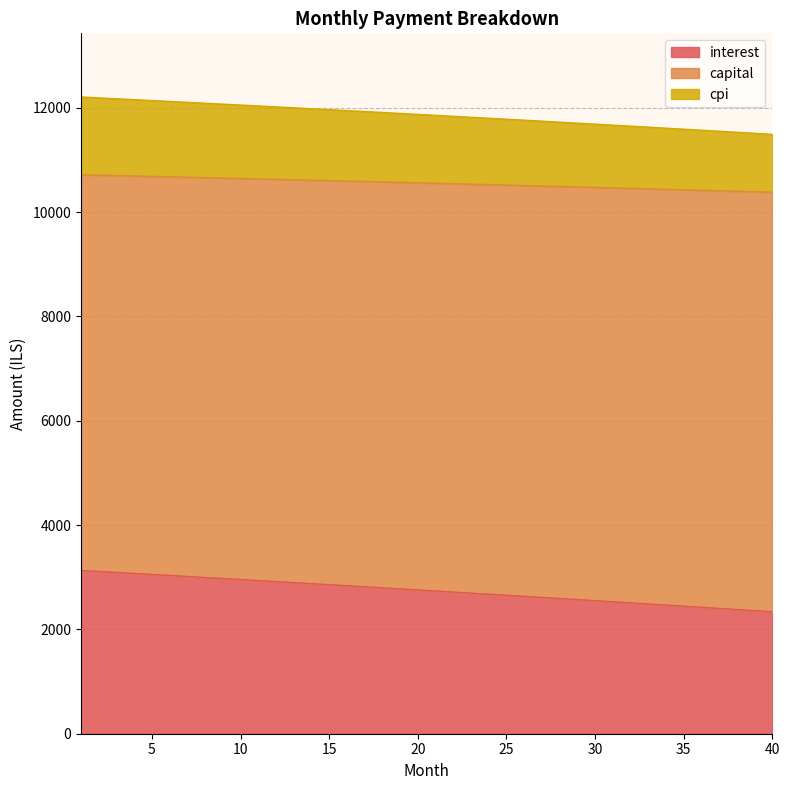

The capital series shows 7408.7 at 40. True or false?

False